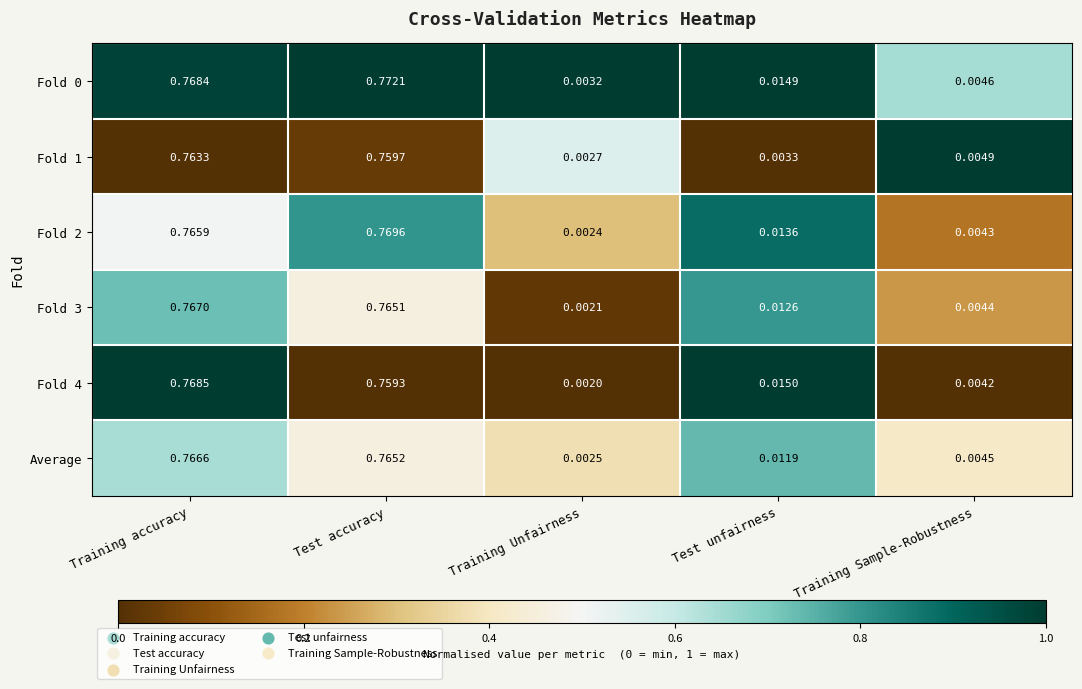

At which category is the sum across all series the highest?

Training accuracy